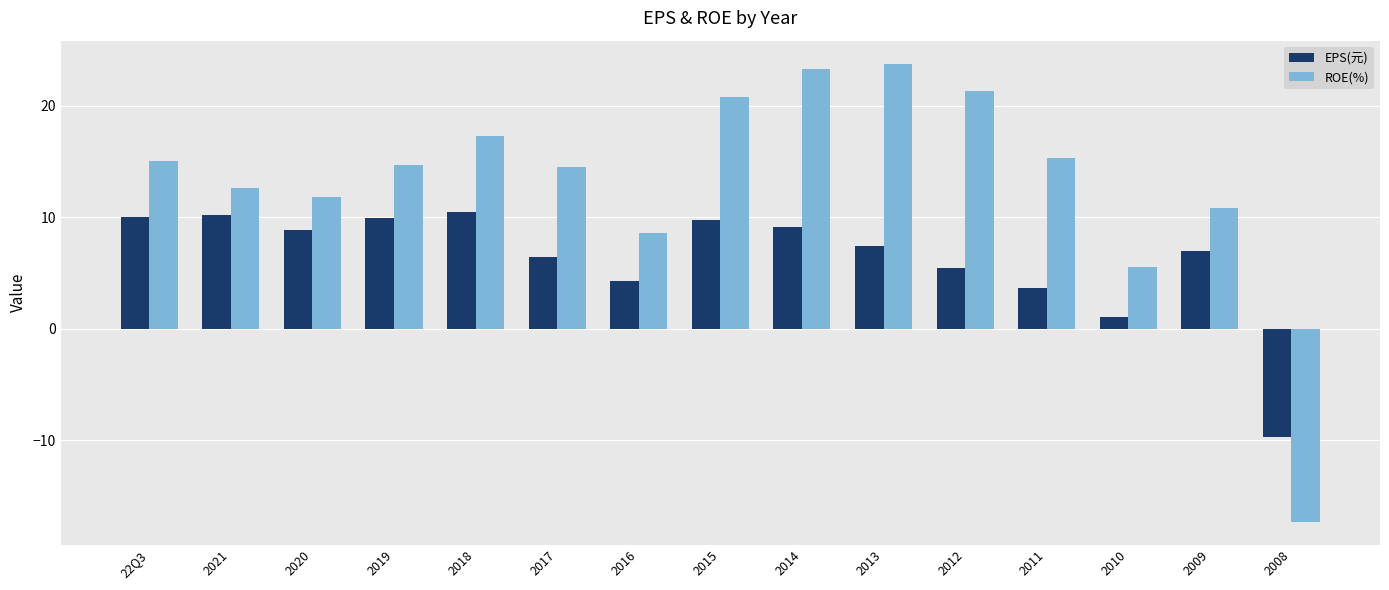

What is the sum of all EPS(元) values?

94.1